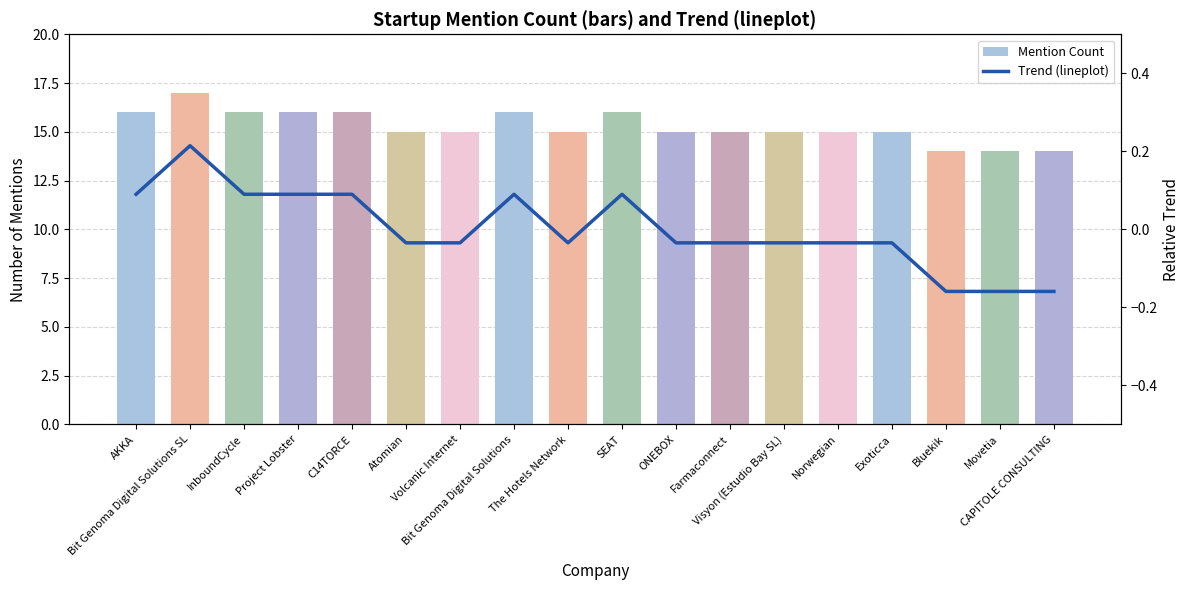

True or false: Mention Count has a value of 16.0 at Bit Genoma Digital Solutions.

True